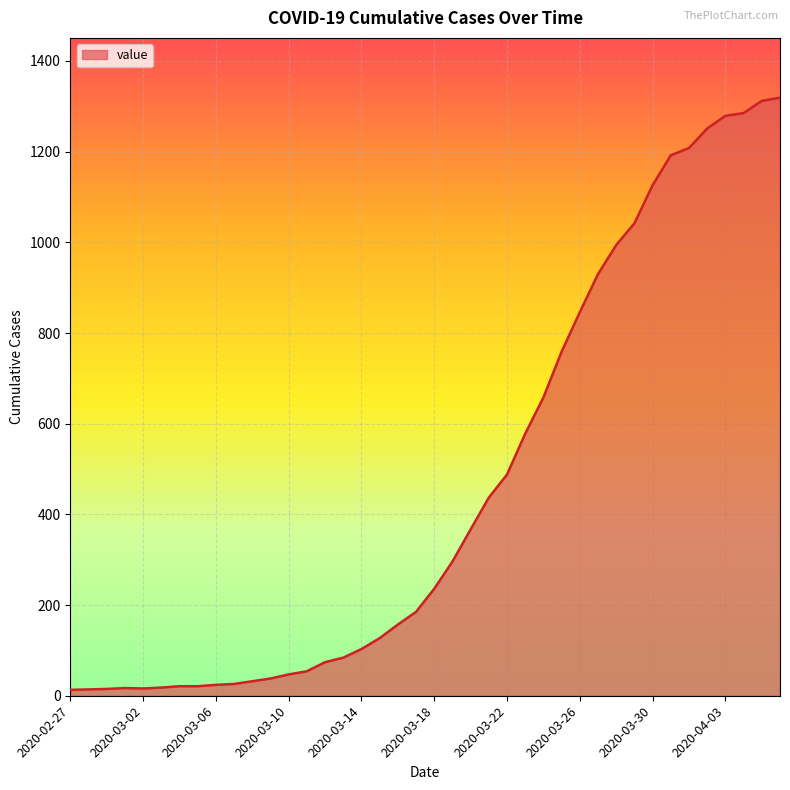

What is the difference between the maximum and minimum values?

1306